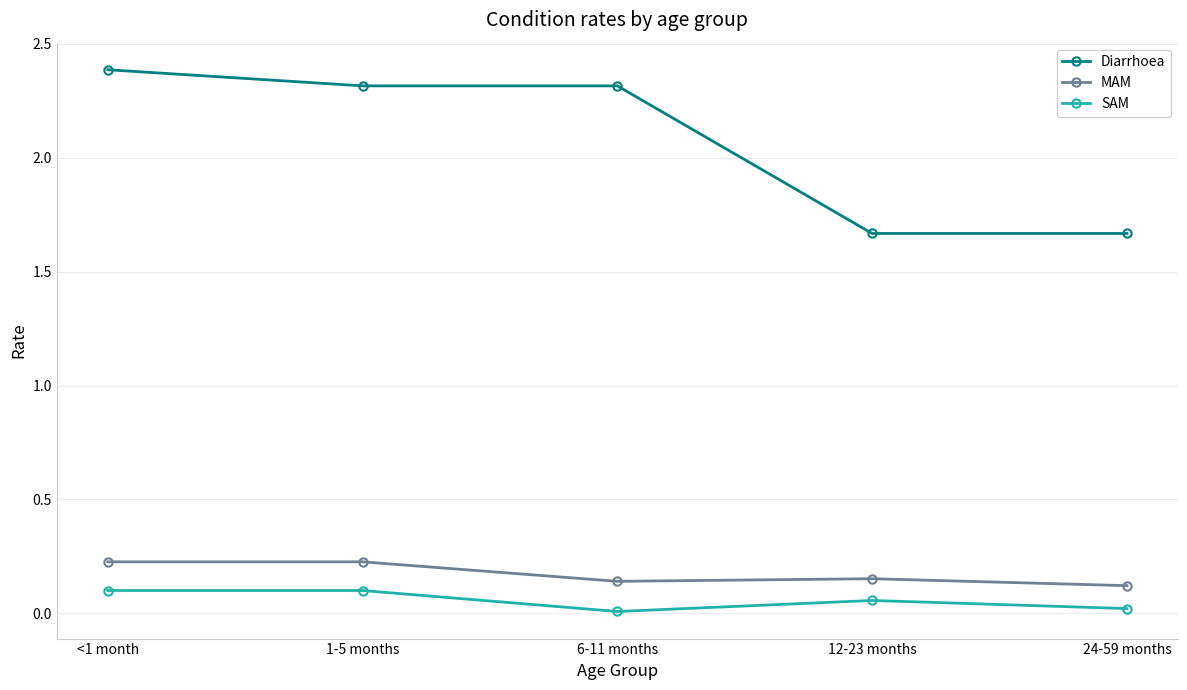

What is the total value across all series at 12-23 months?

1.9